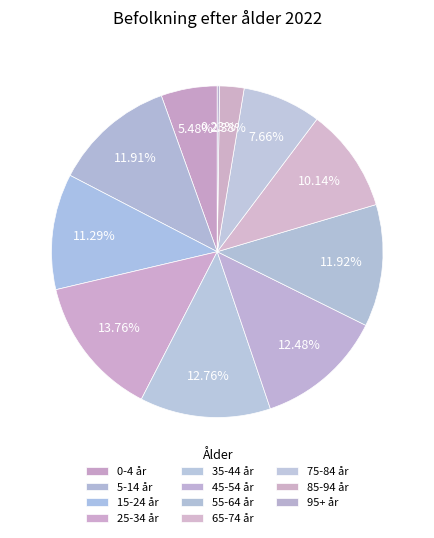

True or false: 15-24 år accounts for 22% of the total.

False